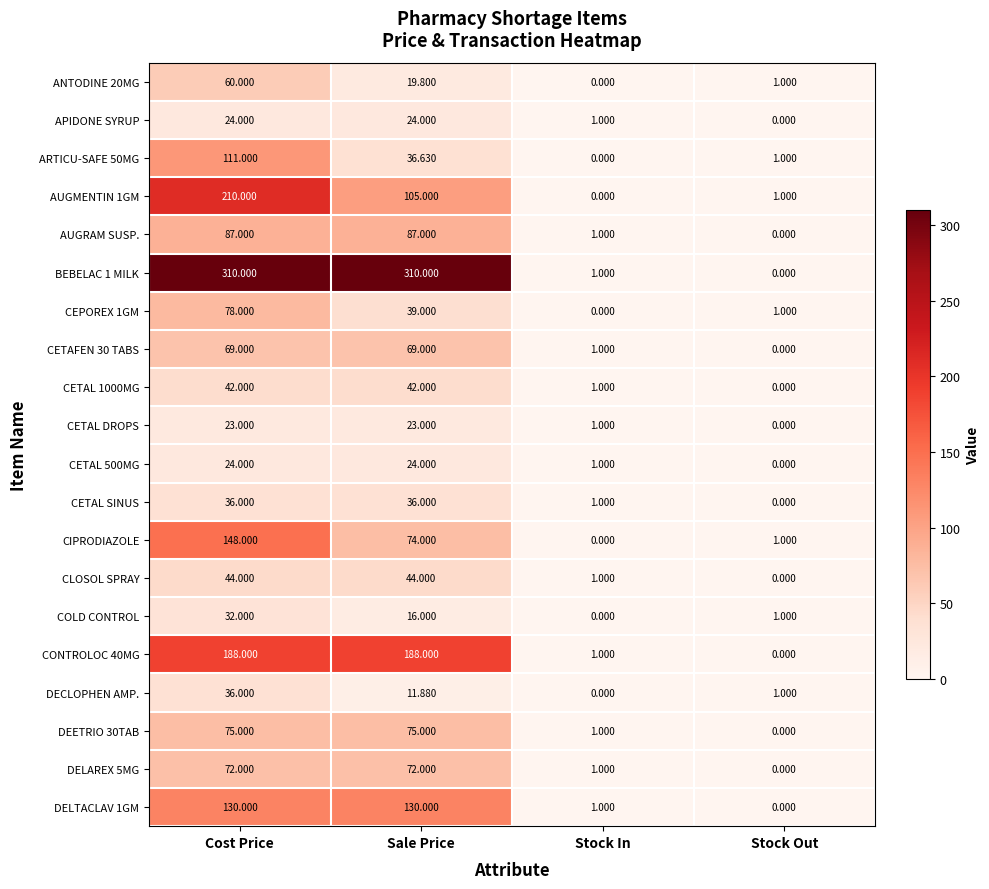

Which category has the lowest value in the DECLOPHEN AMP. series?

Stock In